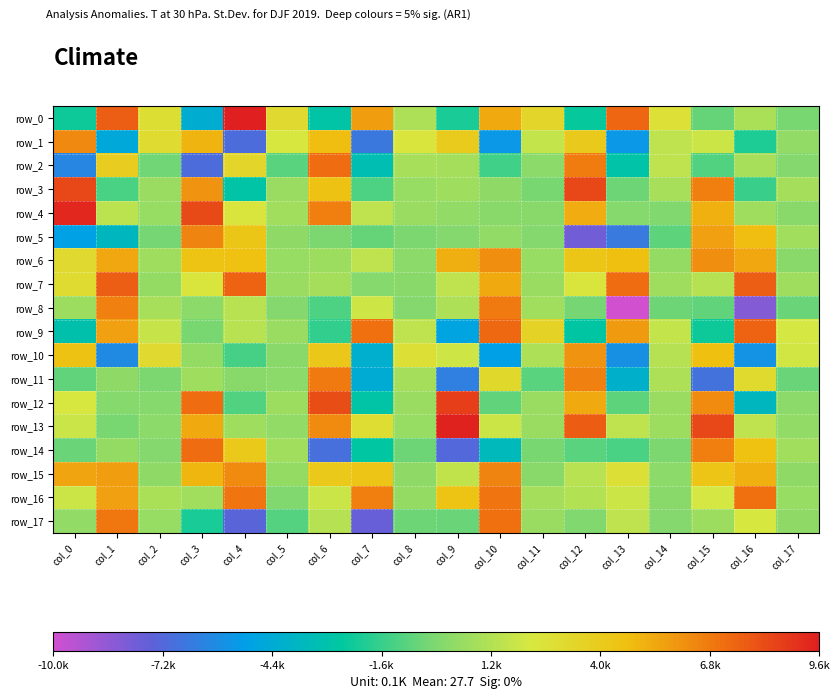

What is the minimum value for row_2?

-7035.7